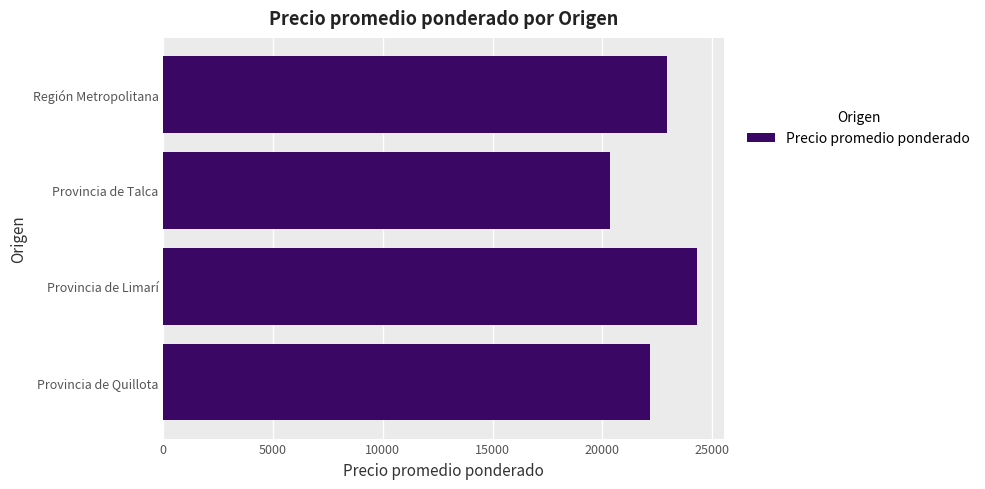

Approximately how many times larger is the value at Provincia de Quillota compared to Provincia de Talca?

1.1